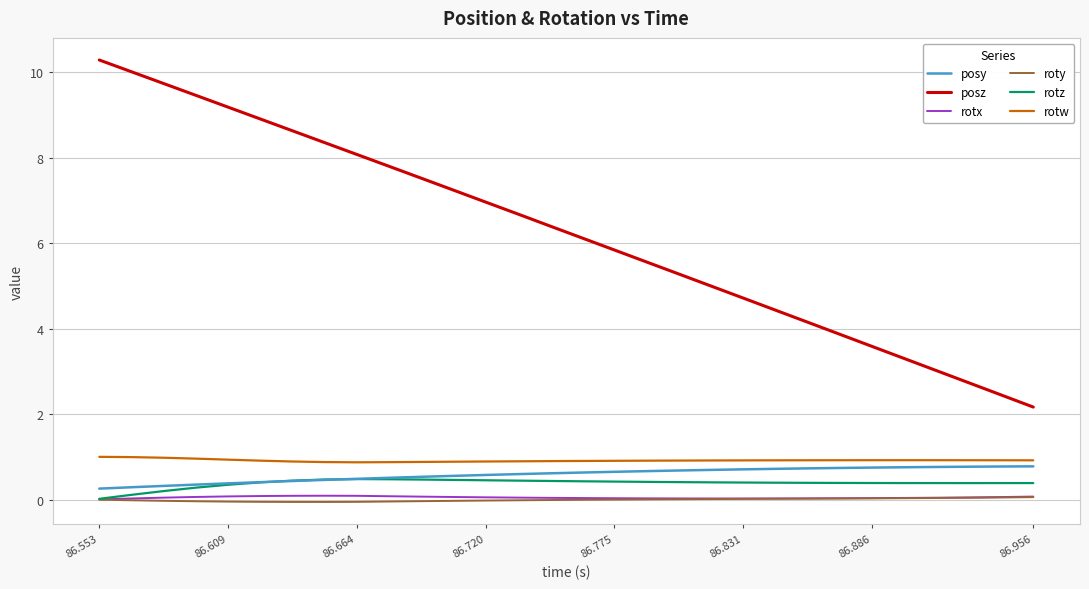

True or false: rotw and rotz cross at least once.

False